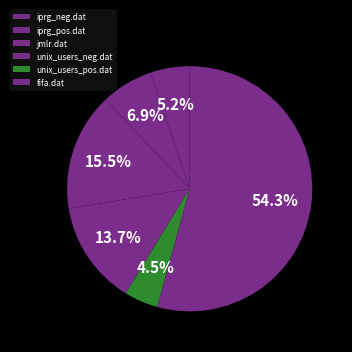

Which has a higher value, unix_users_pos.dat or jmlr.dat?

jmlr.dat